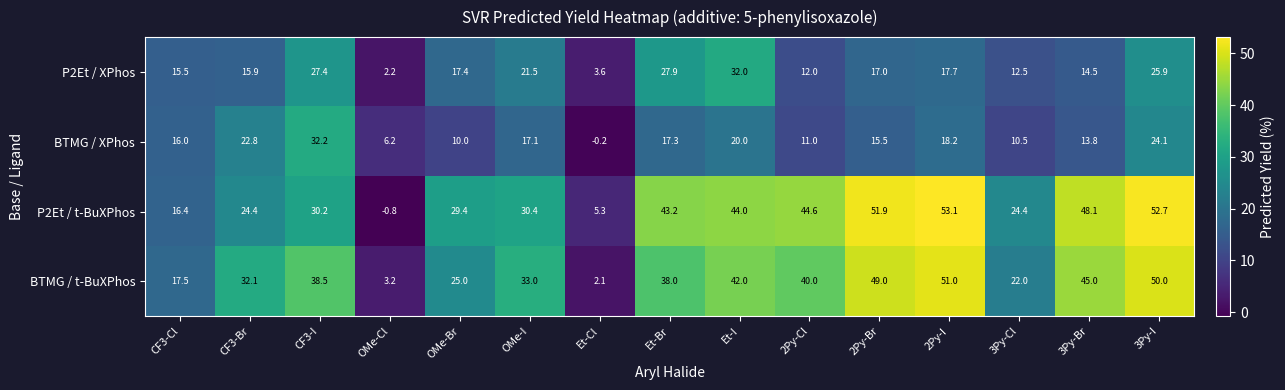

What is the total value across all series at 3Py-Cl?

69.4